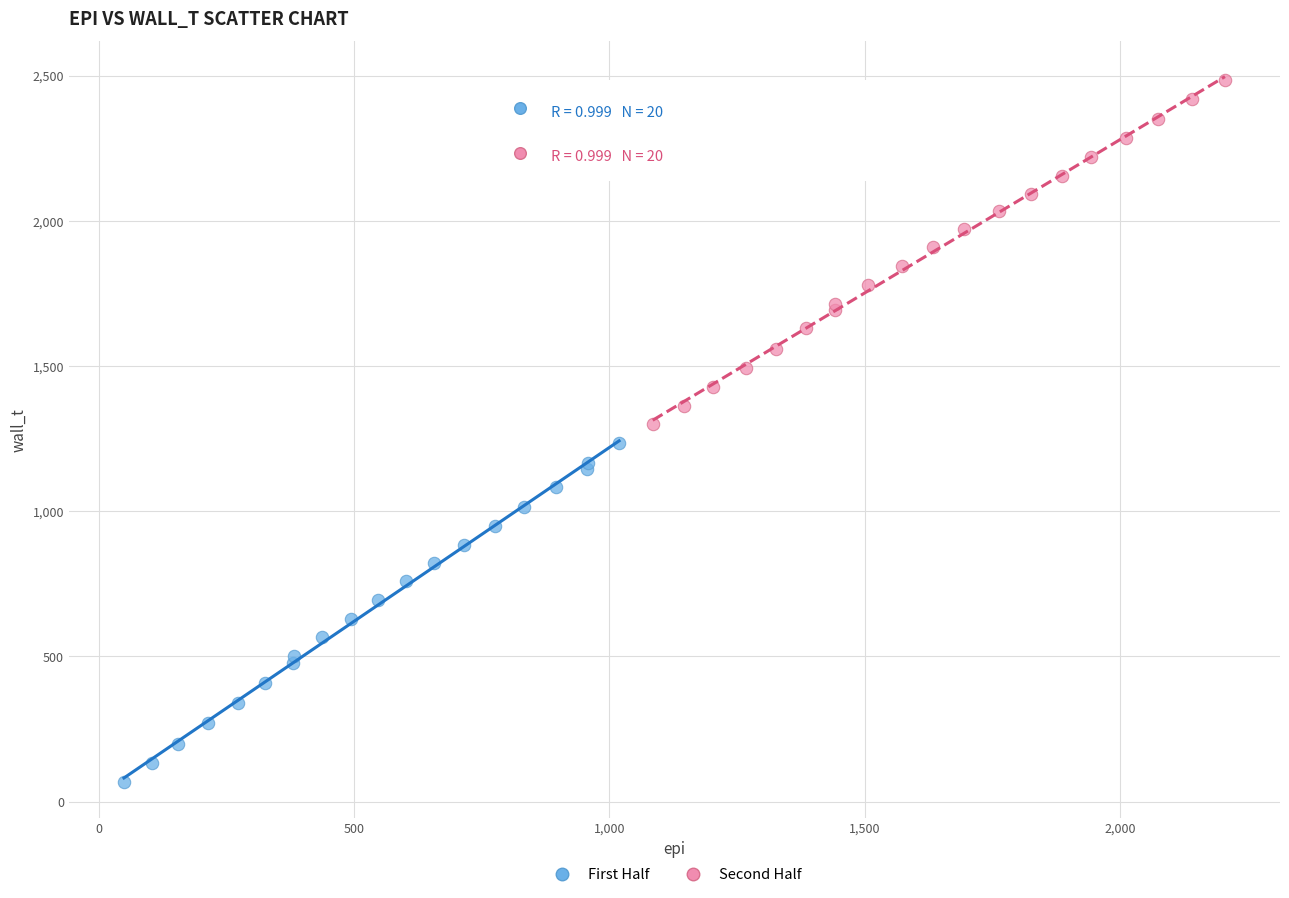

Which series reaches the minimum Y coordinate?

First Half